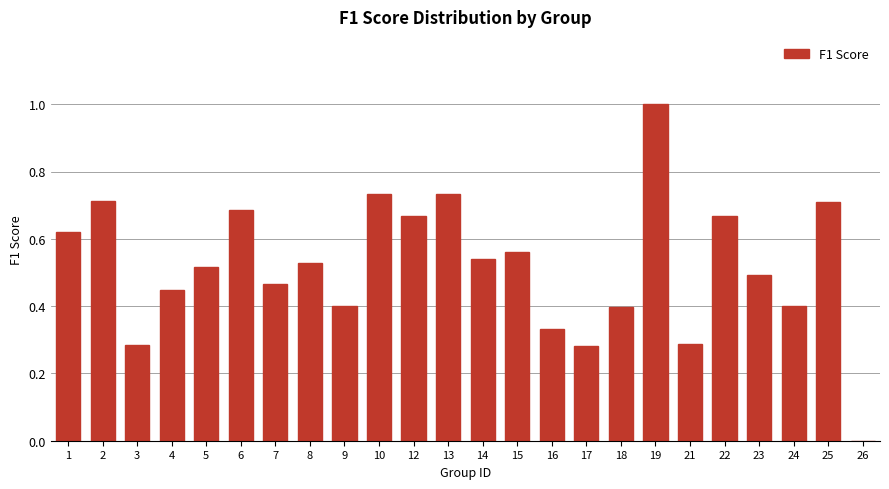

Which has a higher value, 7 or 10?

10